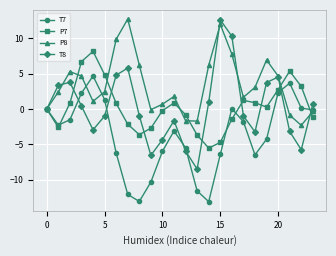

How many lines are shown in the chart?

4